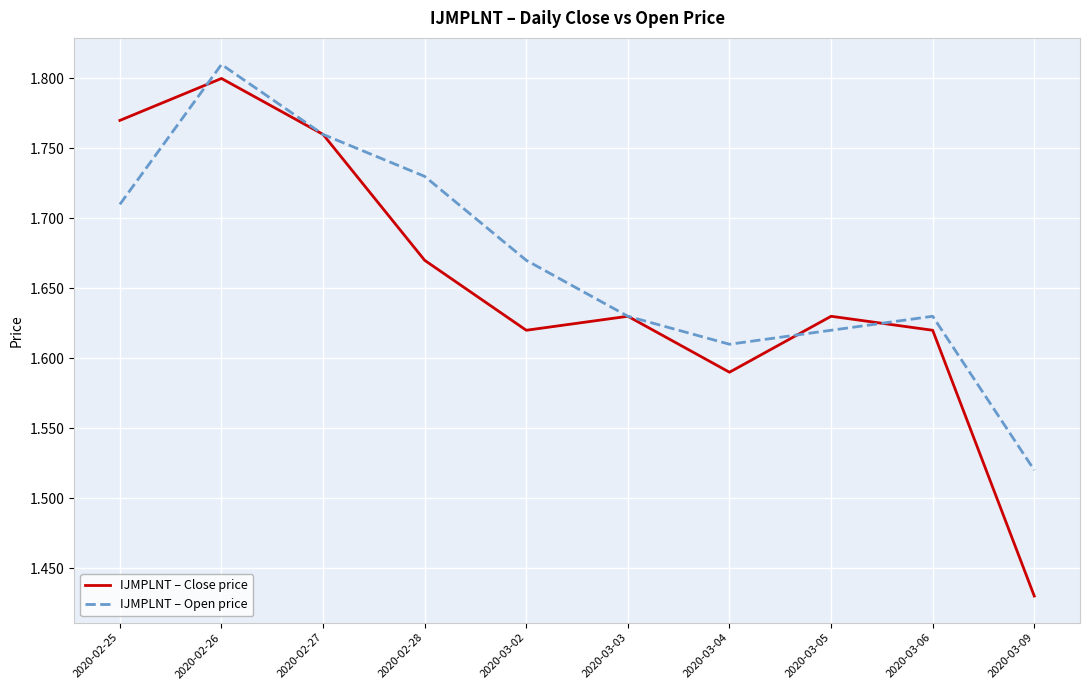

What are all the series names shown in the legend?

IJMPLNT – Close price, IJMPLNT – Open price